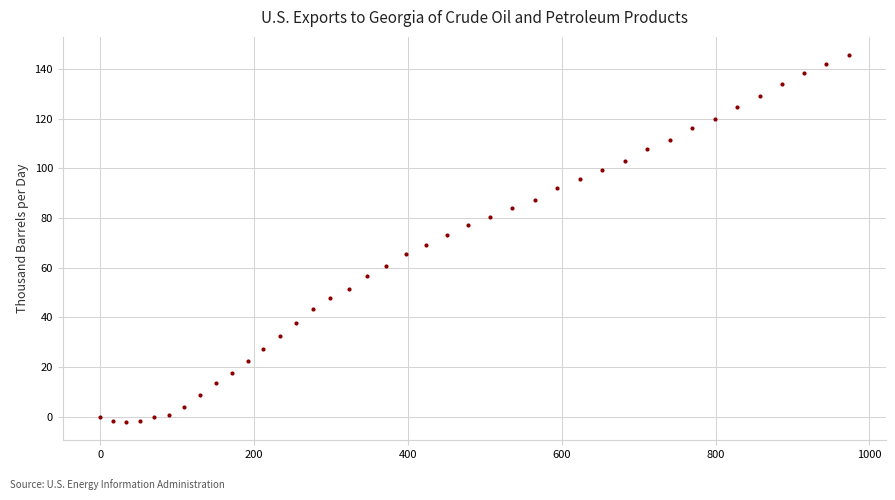

What is the range of X values (max minus min)?

972.9